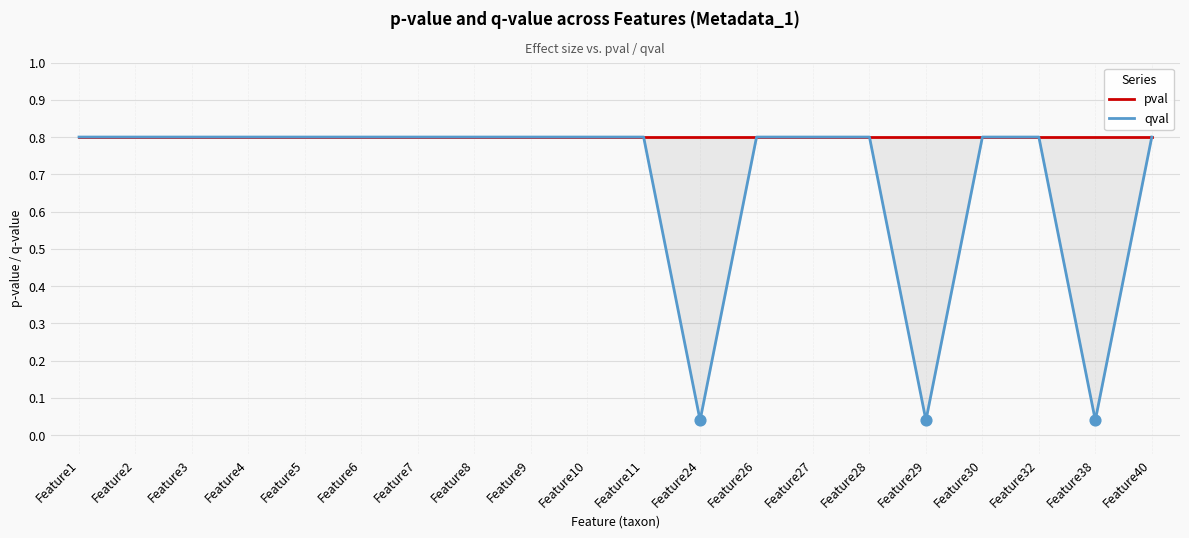

What are all the series names shown in the legend?

pval, qval